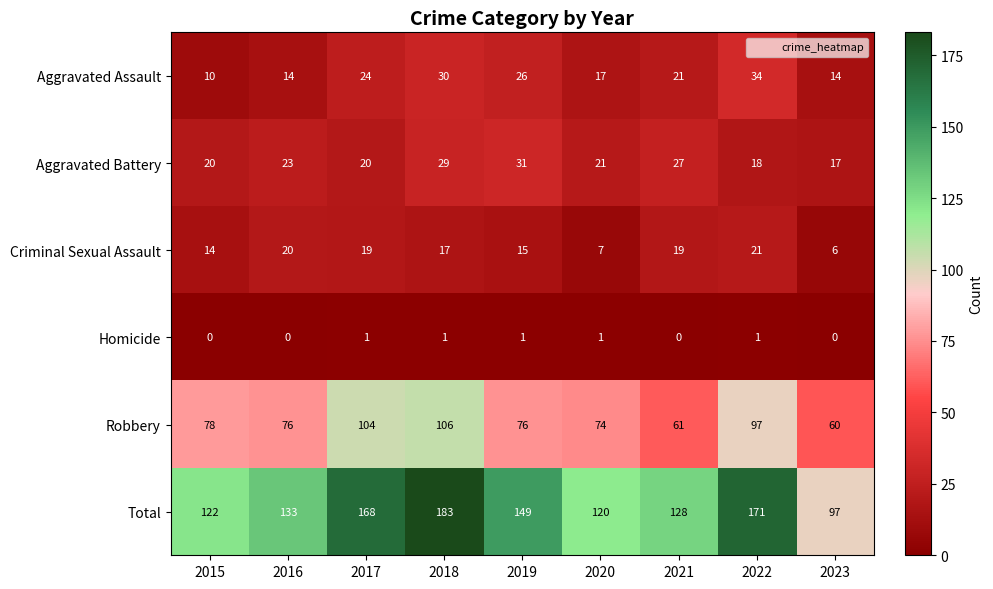

Which series has the largest range (max minus min)?

Total